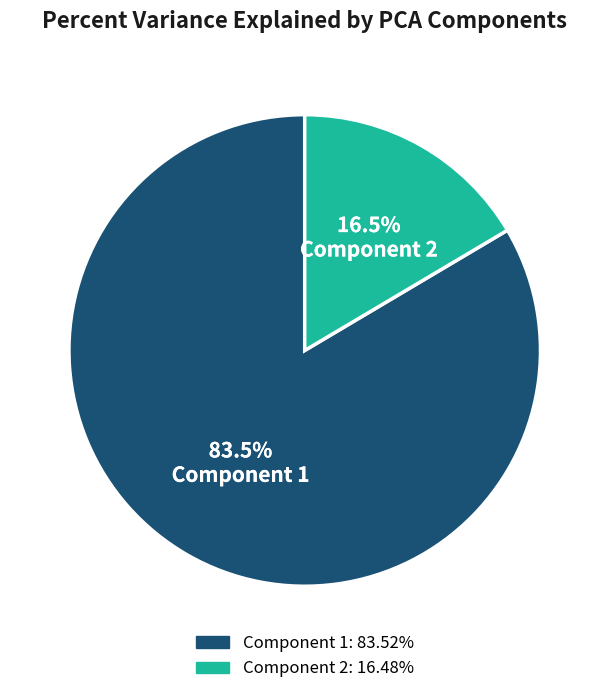

Does any single category account for the majority?

Yes